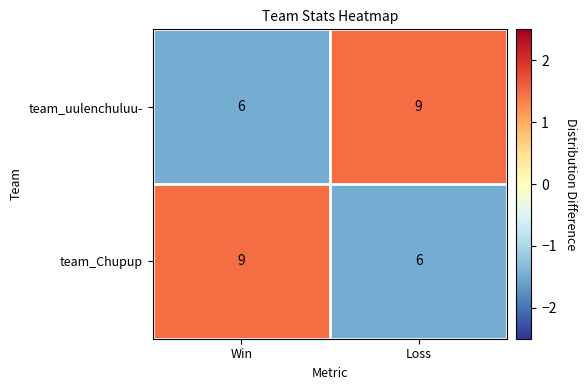

Is the value of team_uulenchuluu- at Loss greater than the value of team_Chupup at Loss?

Yes